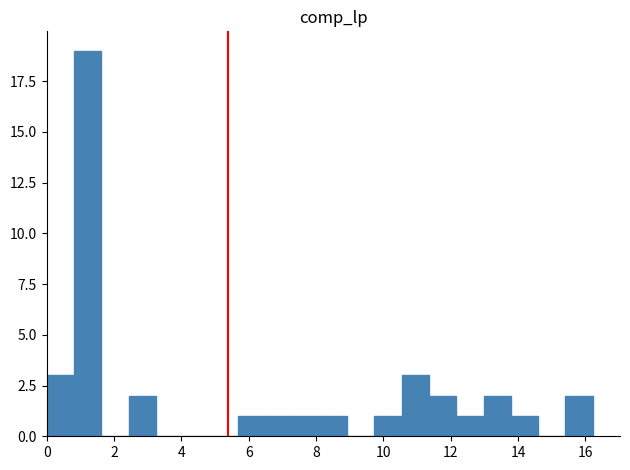

What is the height of the bar covering 0.8 to 1.6 on the x-axis? Neither the bar edges nor the heights are printed on the chart, so give them approximately, as read against the axes.

19